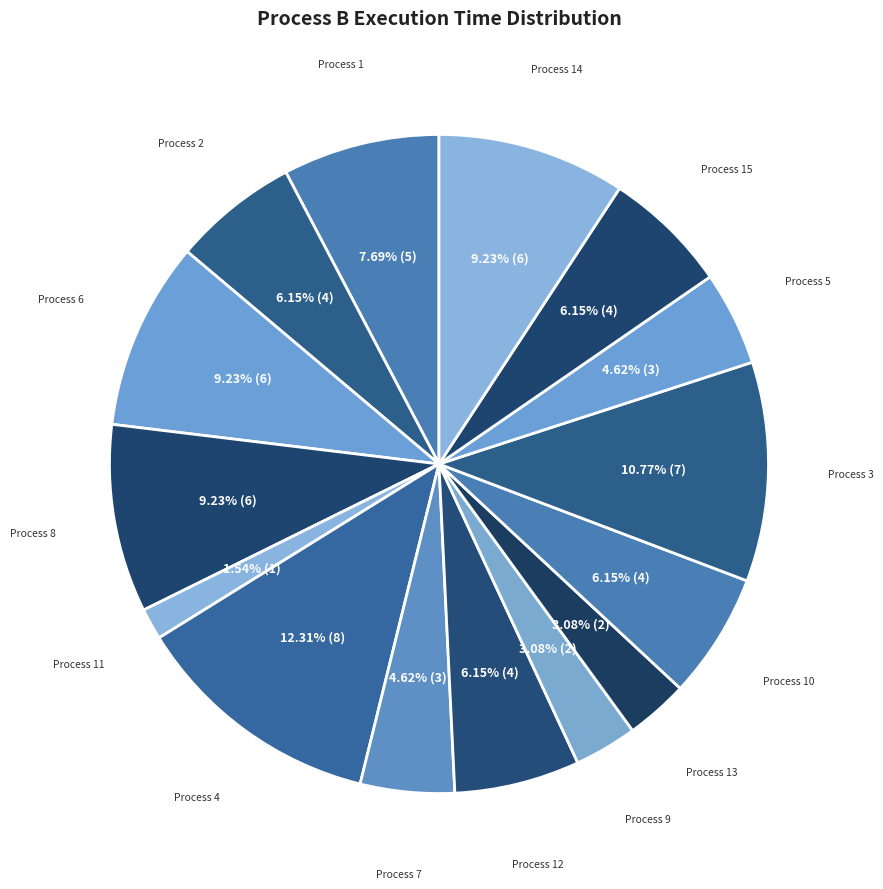

What is the ratio of the value at Process 8 to the value at Process 6?

1.0